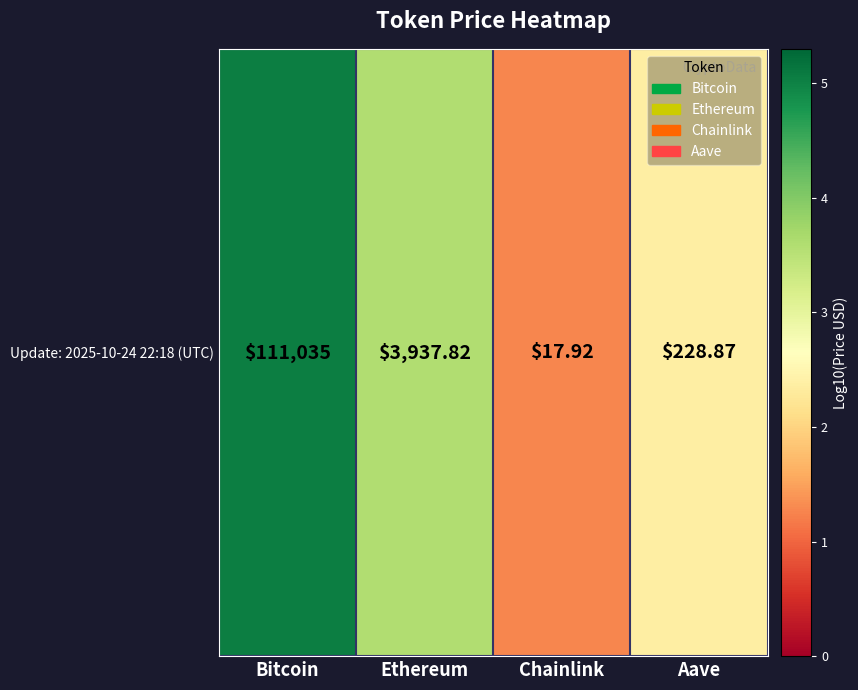

What is the sum of the values at Chainlink and Ethereum?

4.9